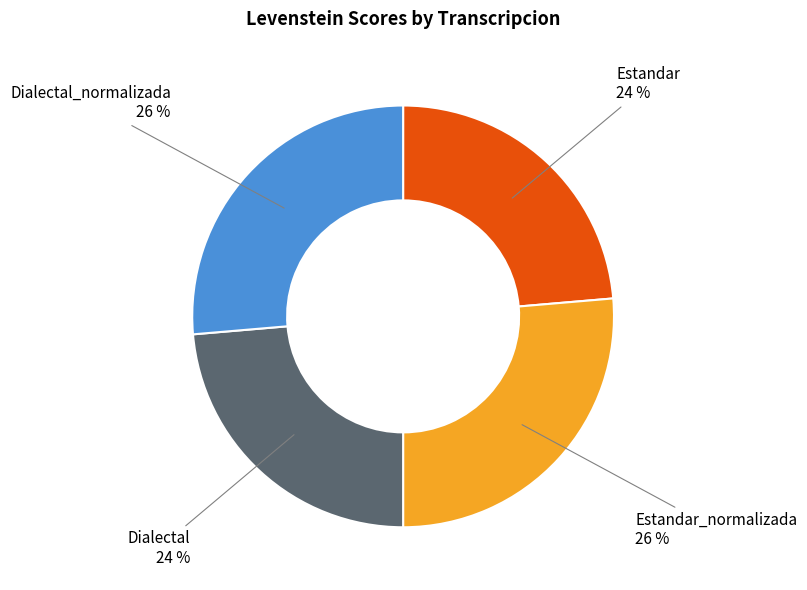

Is there any slice that represents more than half of the pie?

No